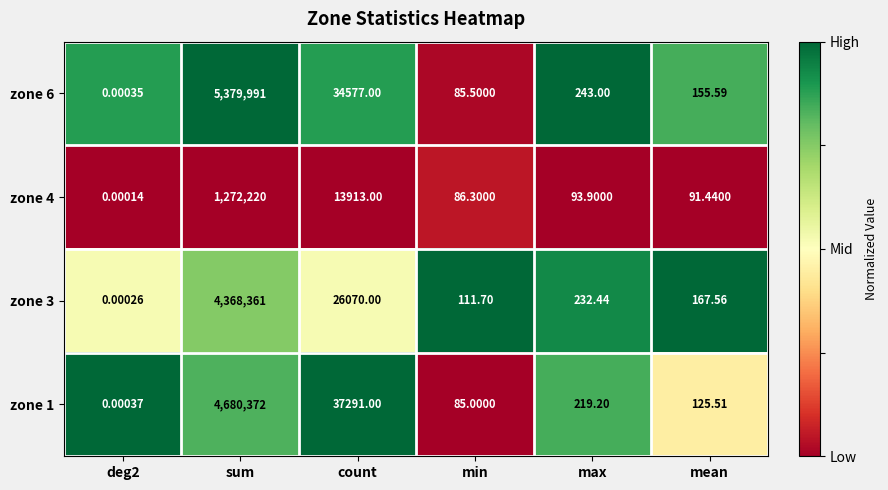

At which category is the sum across all series the highest?

sum